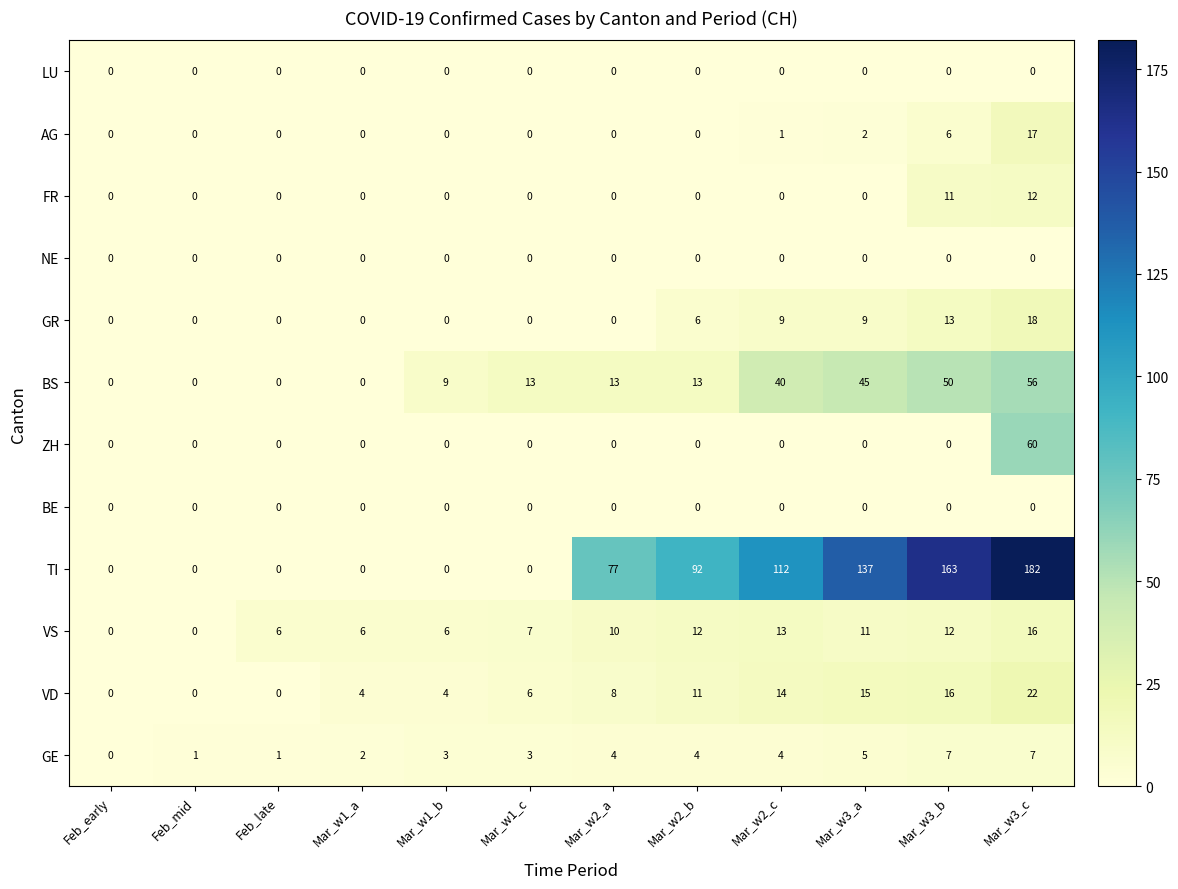

The GR series shows -10 at Mar_w1_c. True or false?

False